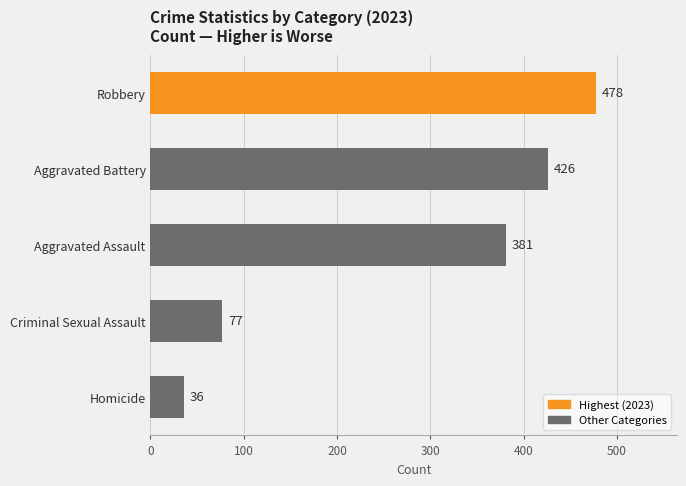

What is the ratio of the value at Aggravated Battery to the value at Homicide?

11.8